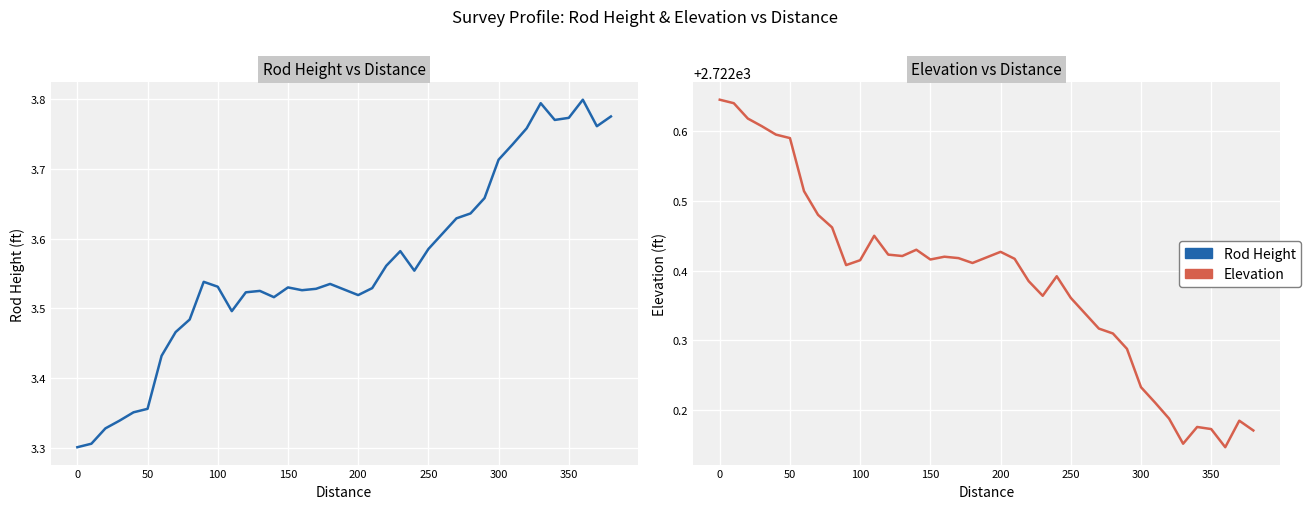

What is the difference between the maximum and minimum values in the Rod Hight series?

0.5